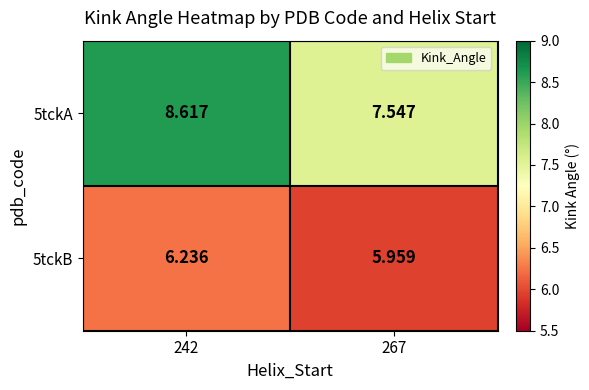

Is the value of 5tckA at 242 greater than the value of 5tckB at 242?

Yes